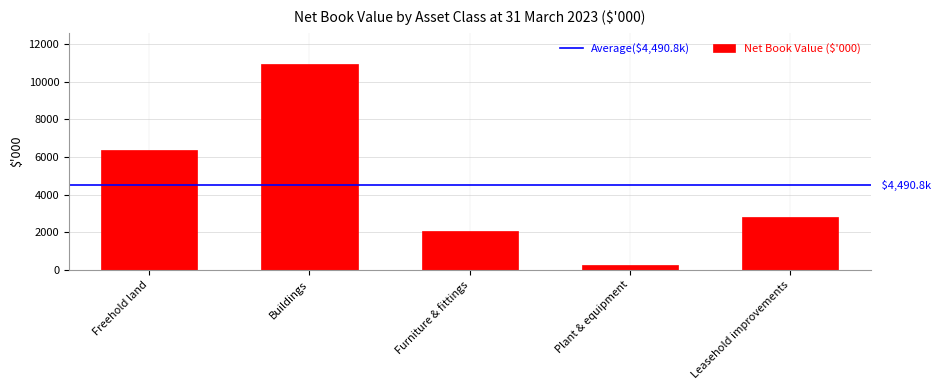

What is the sum of all values?

22454